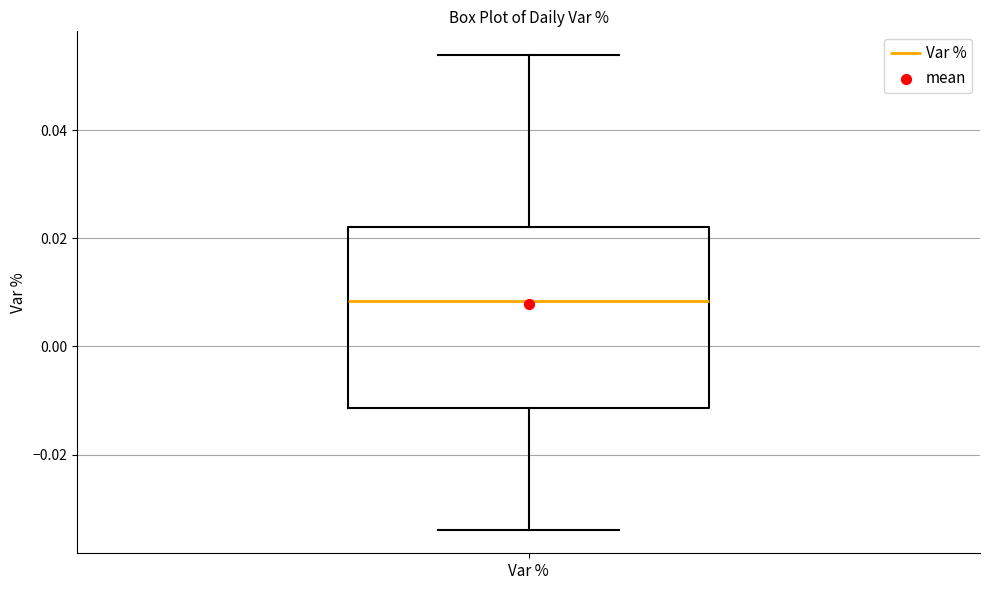

Read this box plot against the y-axis: the position of the median line, the range covered by the box, and the ends of both whiskers. The values are not printed on the chart, so give them approximately, as read against the axis.

median 0.008, box -0.012 to 0.022, whiskers -0.034 to 0.054